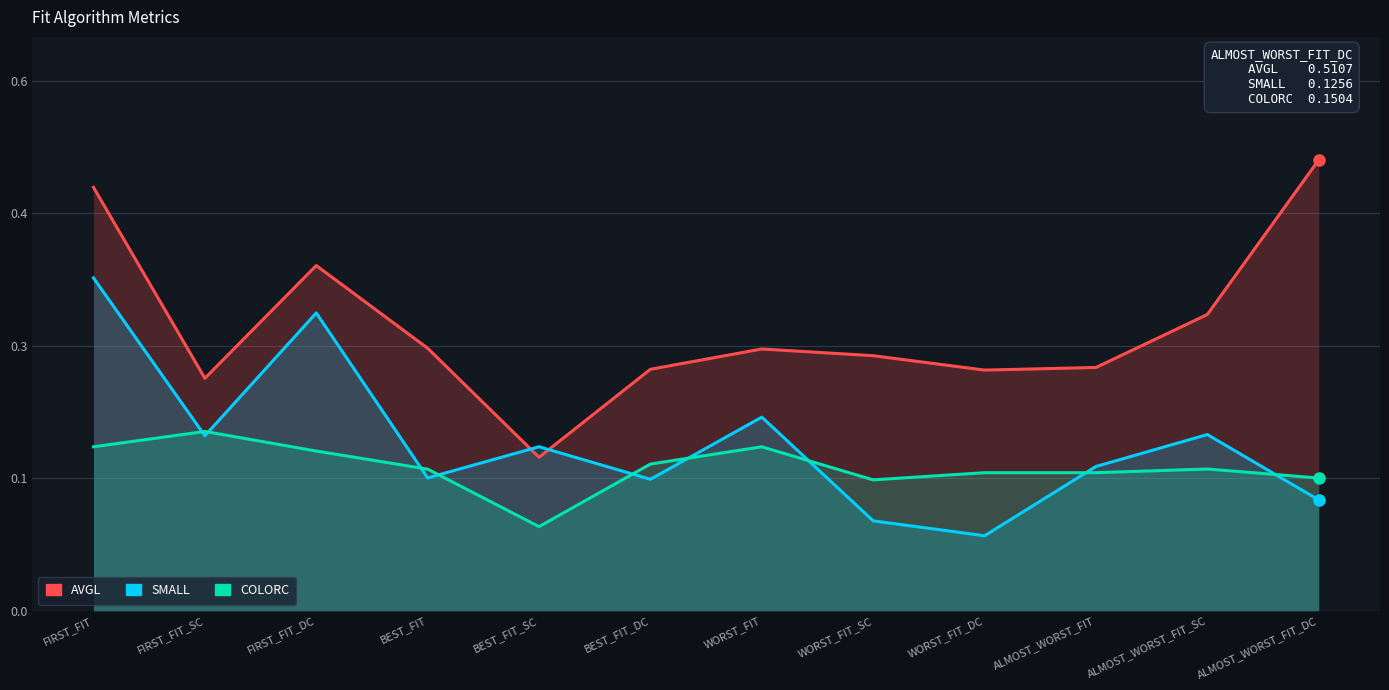

Rank the categories by COLORC value from highest to lowest.

FIRST_FIT_SC, FIRST_FIT, WORST_FIT, FIRST_FIT_DC, BEST_FIT_DC, ALMOST_WORST_FIT_SC, BEST_FIT, ALMOST_WORST_FIT, WORST_FIT_DC, ALMOST_WORST_FIT_DC, WORST_FIT_SC, BEST_FIT_SC